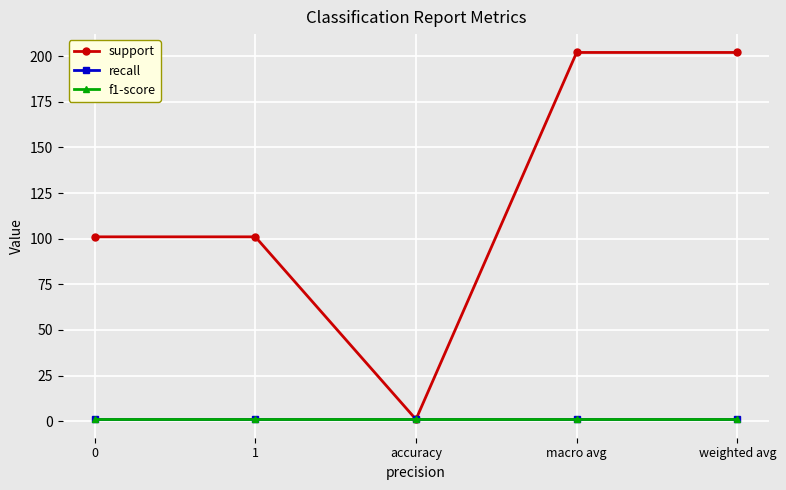

True or false: f1-score and recall intersect in this chart.

False